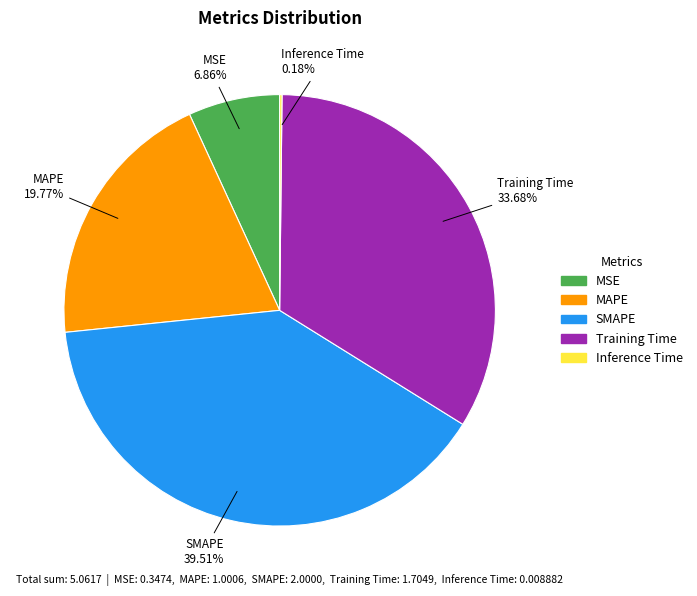

Is there any slice that represents more than half of the pie?

No